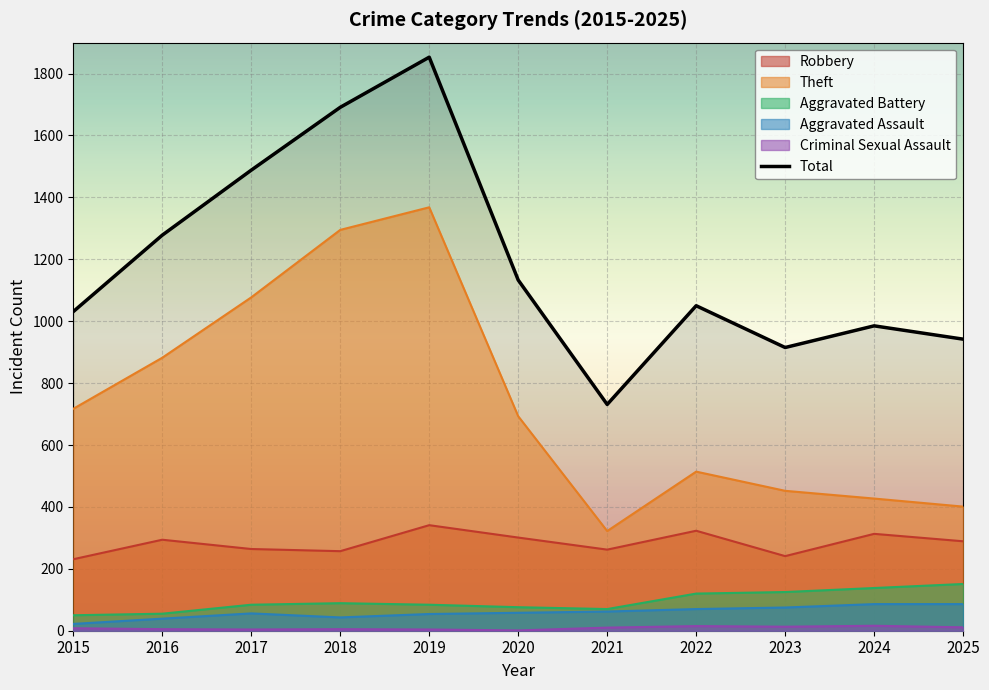

What is the change in value from 2017 to 2019?

+365